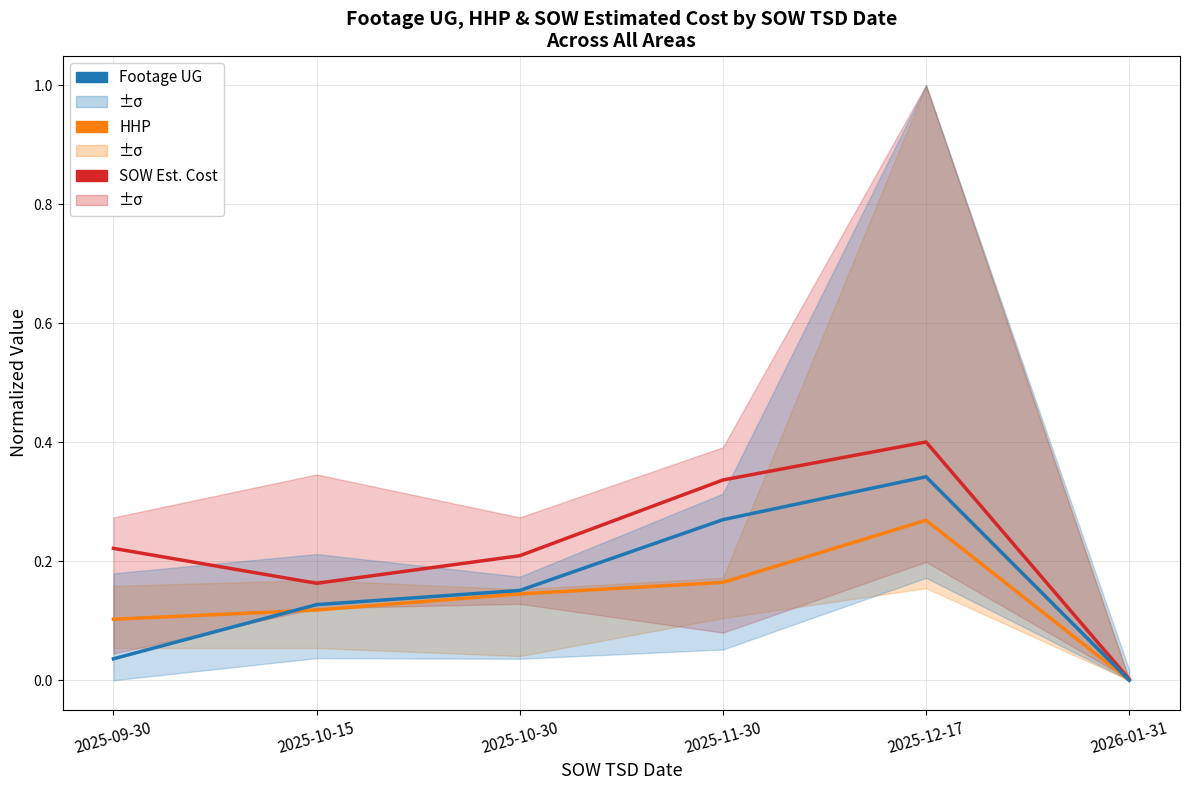

Reading left to right, extract all data points from this chart.

SOW Est. Cost: 2025-09-30=0.2	2025-10-15=0.2	2025-10-30=0.2	2025-11-30=0.3	2025-12-17=0.4	2026-01-31=0.0
HHP: 2025-09-30=0.1	2025-10-15=0.1	2025-10-30=0.1	2025-11-30=0.2	2025-12-17=0.3	2026-01-31=0.0
Footage UG: 2025-09-30=0.0	2025-10-15=0.1	2025-10-30=0.2	2025-11-30=0.3	2025-12-17=0.3	2026-01-31=0.0